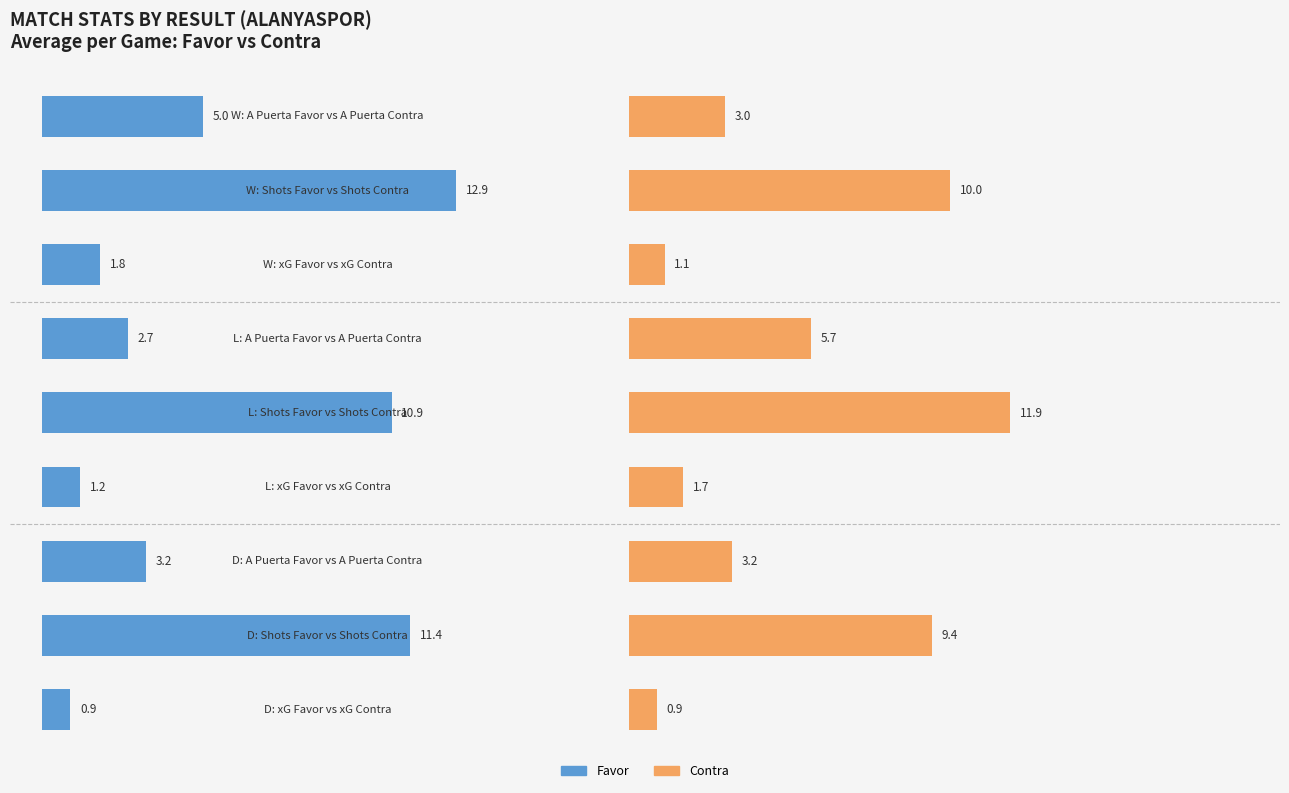

How many bars are there in total?

18